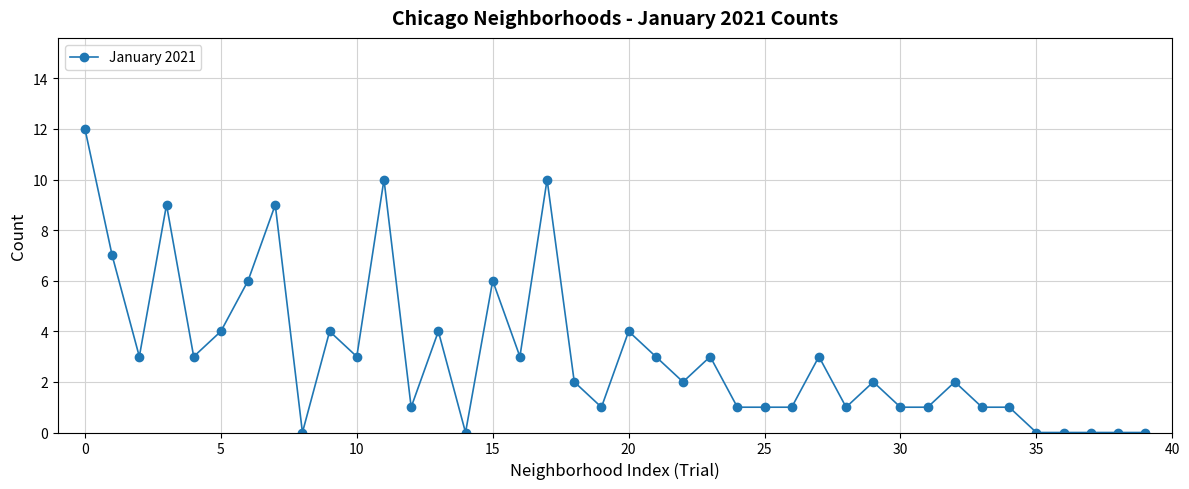

What is the average value?

3